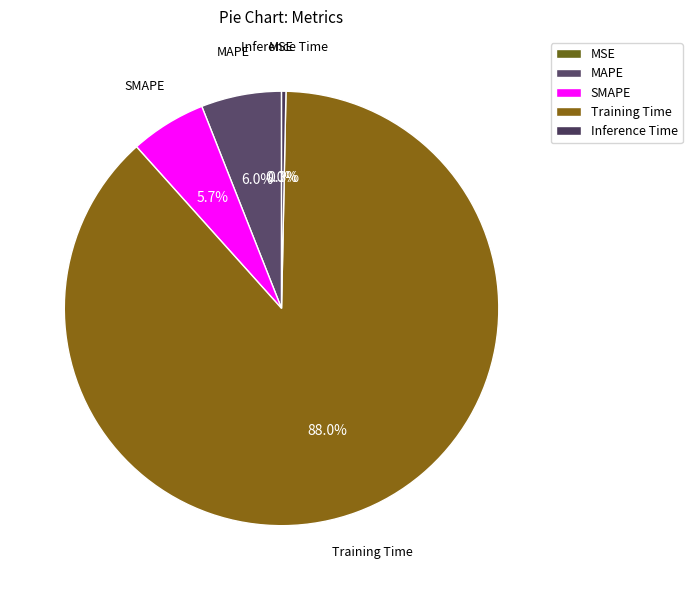

To the nearest percent, what is the combined percentage of Inference Time and SMAPE?

6%